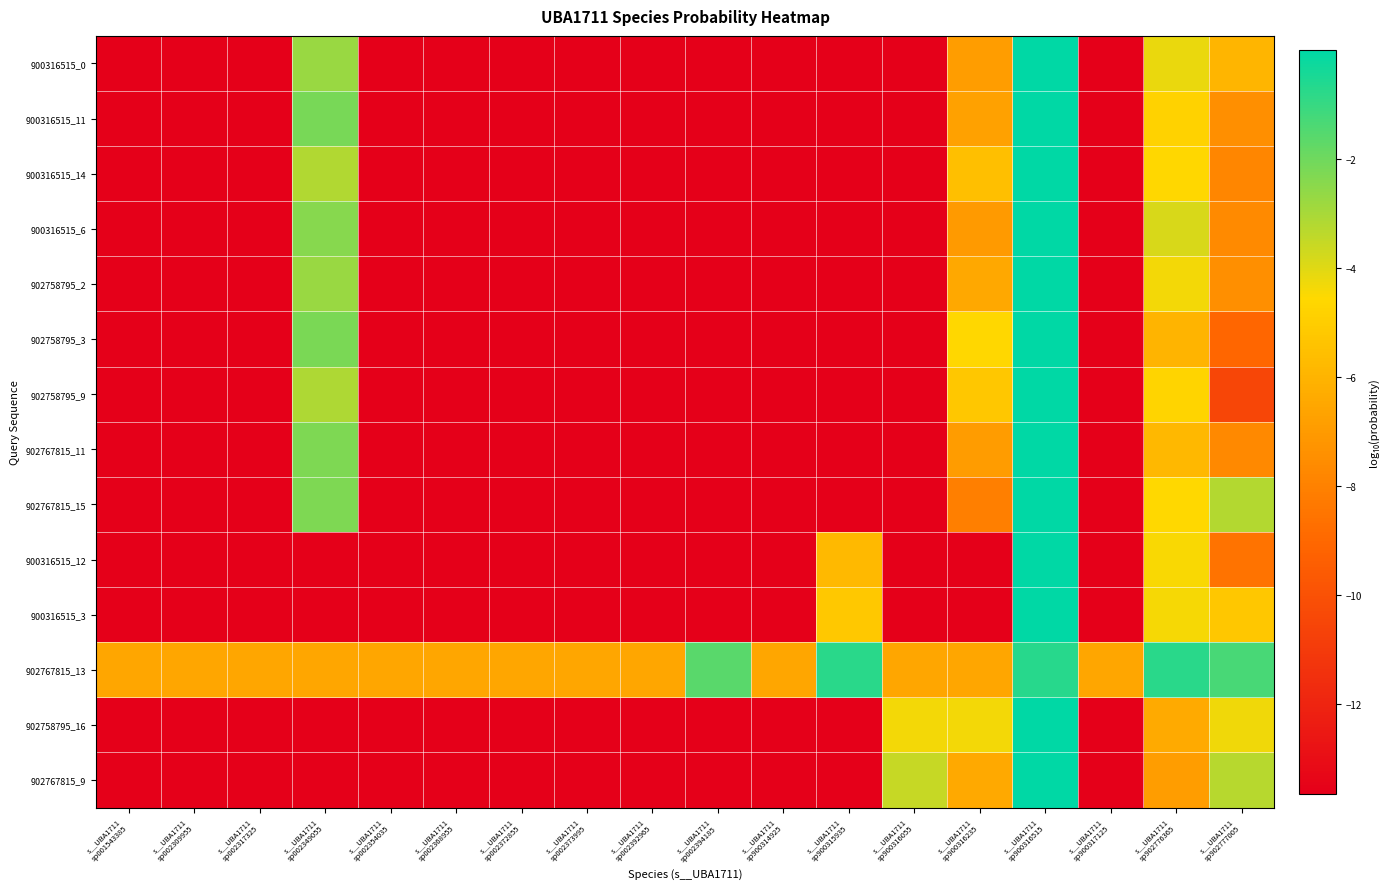

What is the total value across all series at s__UBA1711
sp002392965?

-184.0